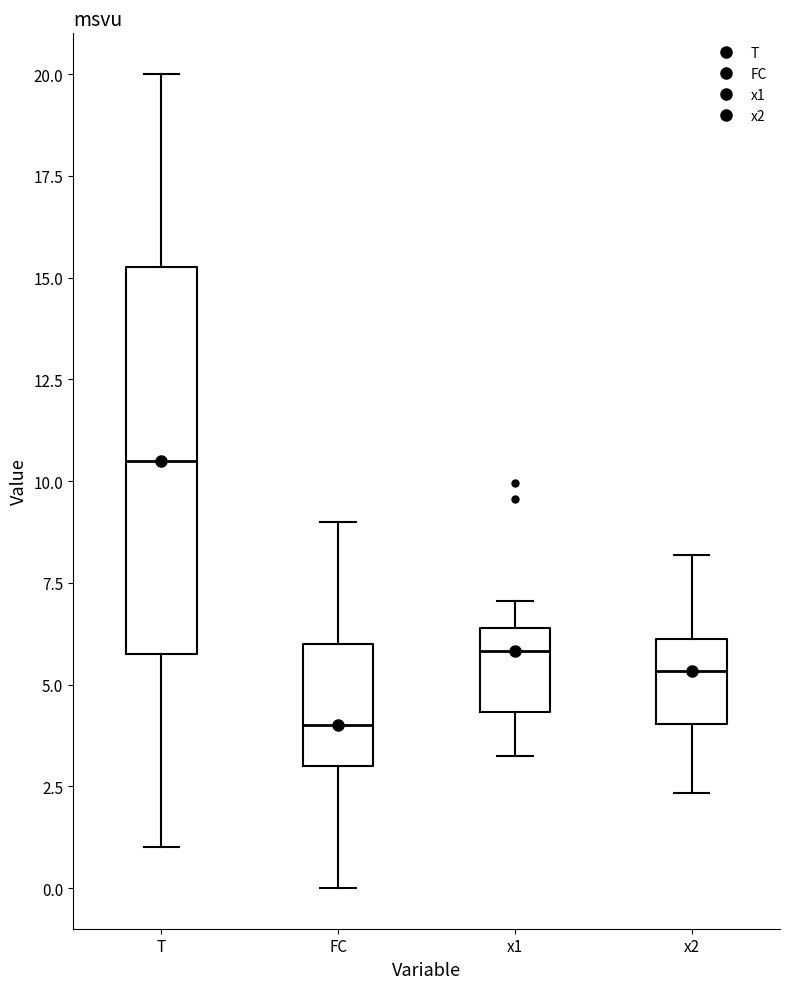

Where is the upper edge of the box for x1 on the y-axis? The values are not printed on the chart, so give them approximately, as read against the axis.

6.5